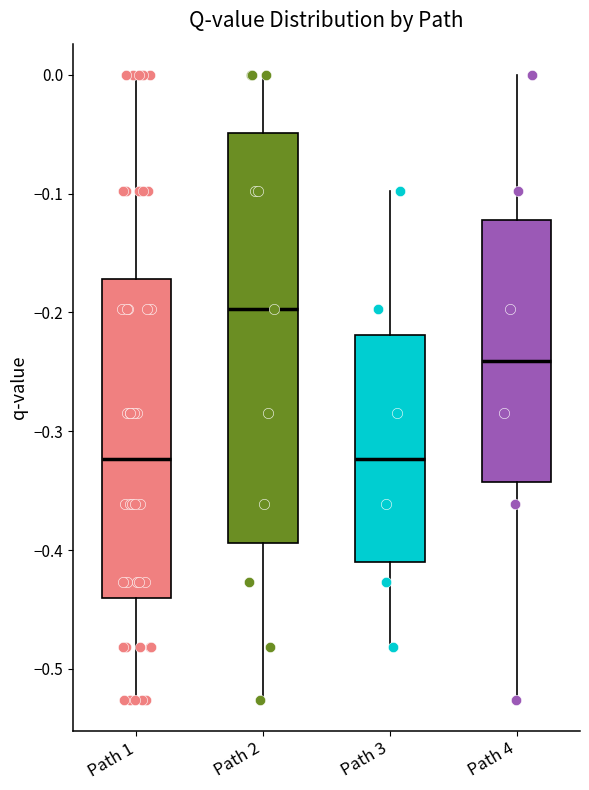

Which box is the tallest, from its lower edge to its upper edge?

Path 2